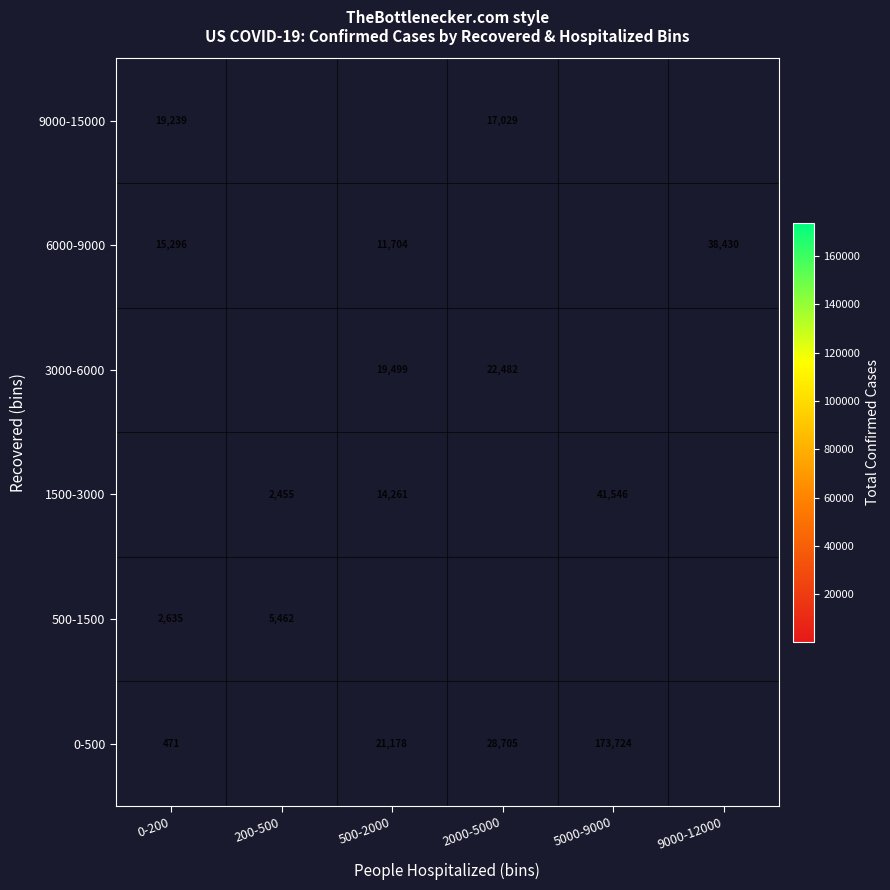

Which has a higher value, 9000-12000 or 500-2000?

500-2000